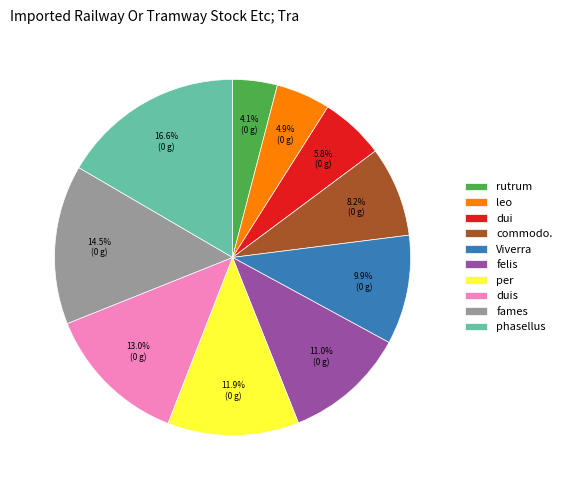

Is there a majority slice in this chart?

No